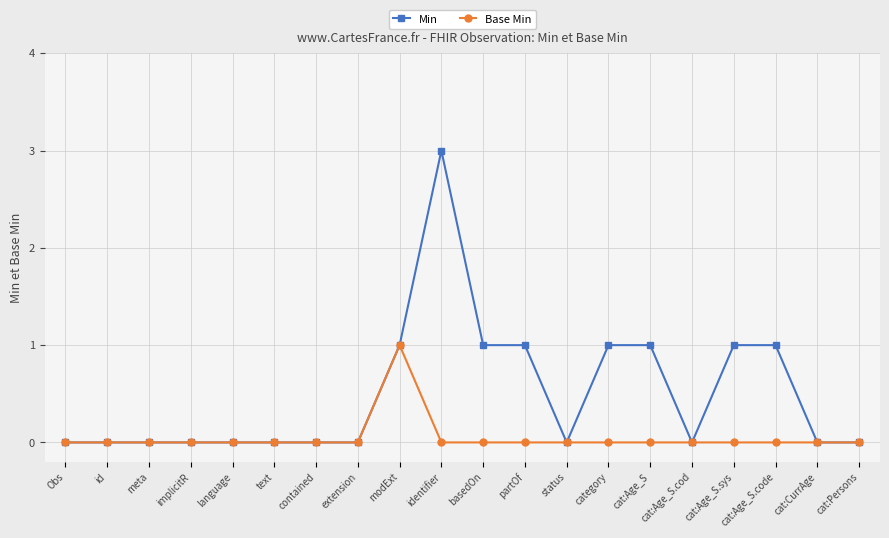

Is the value of Min at cat:Age_S.code greater than the value of Base Min at cat:Age_S?

Yes